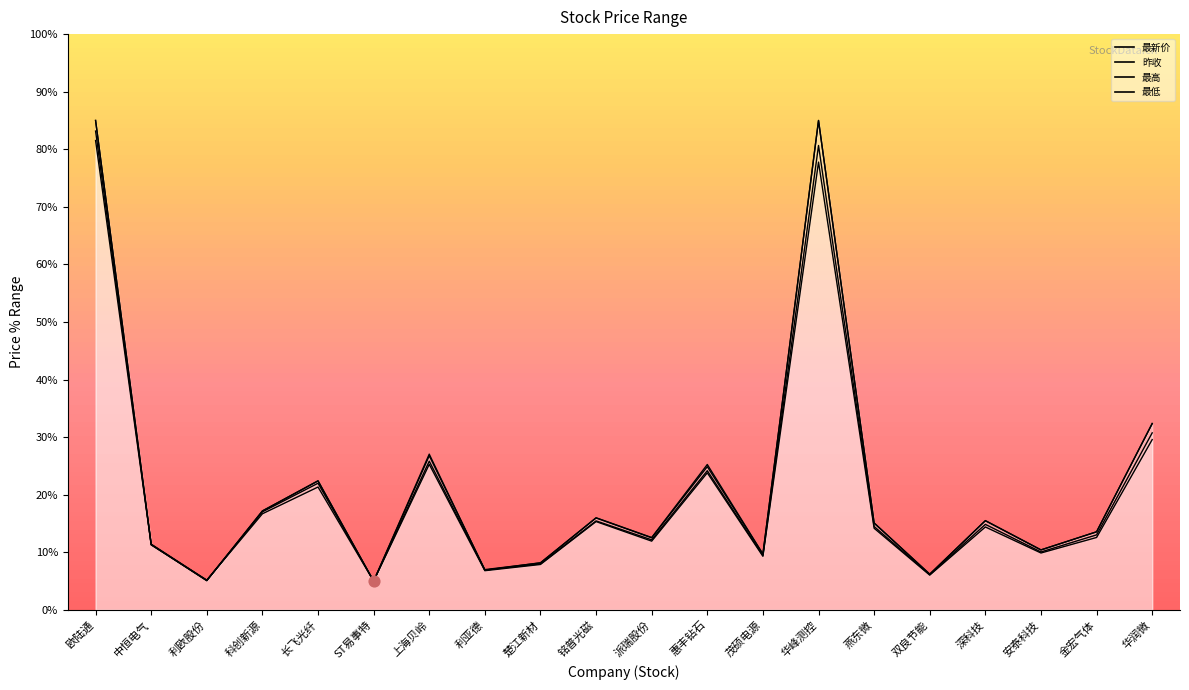

Is the value of 最新价 at 上海贝岭 greater than the value of 最高 at 派瑞股份?

Yes